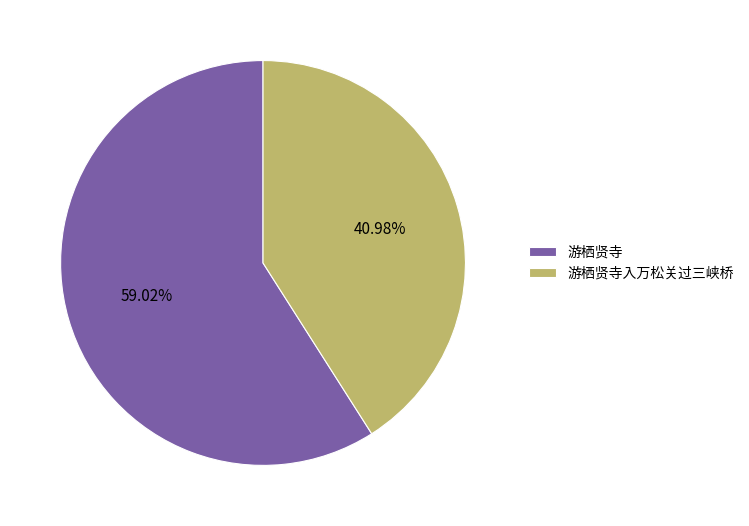

True or false: 游栖贤寺 accounts for 45% of the total.

False